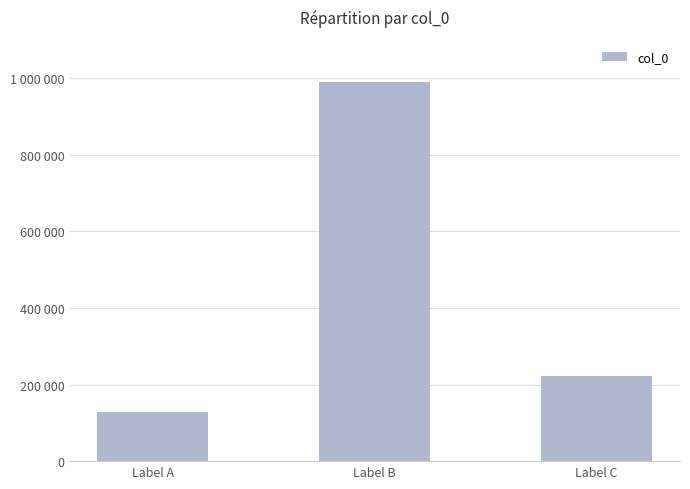

List the labels in order of value, largest first.

Label B, Label C, Label A